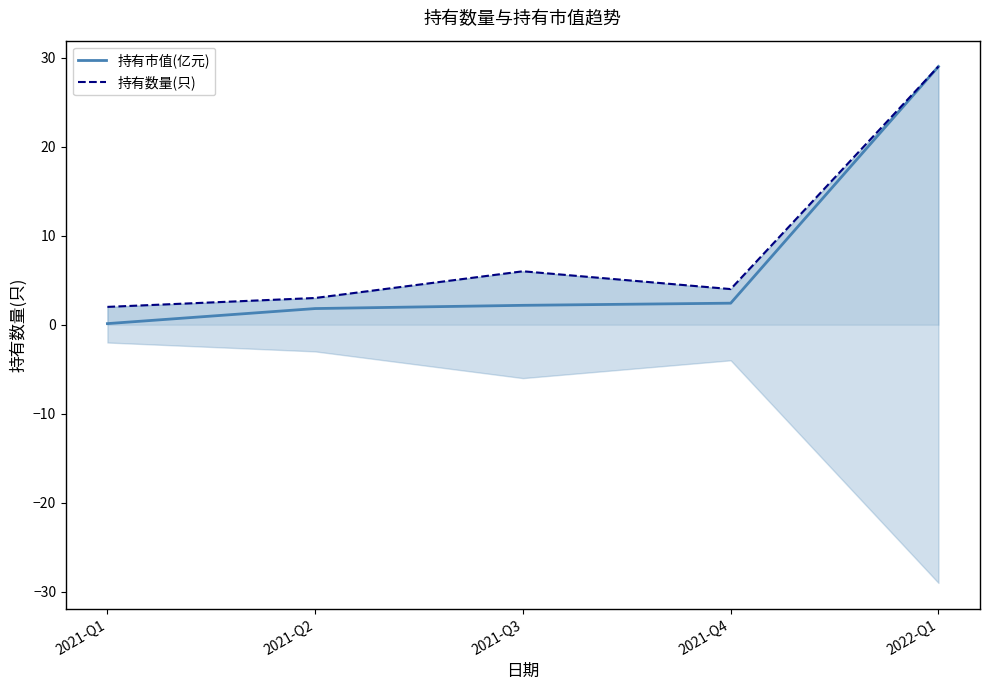

Between 2021-Q2 and 2021-Q4, which is larger?

2021-Q4